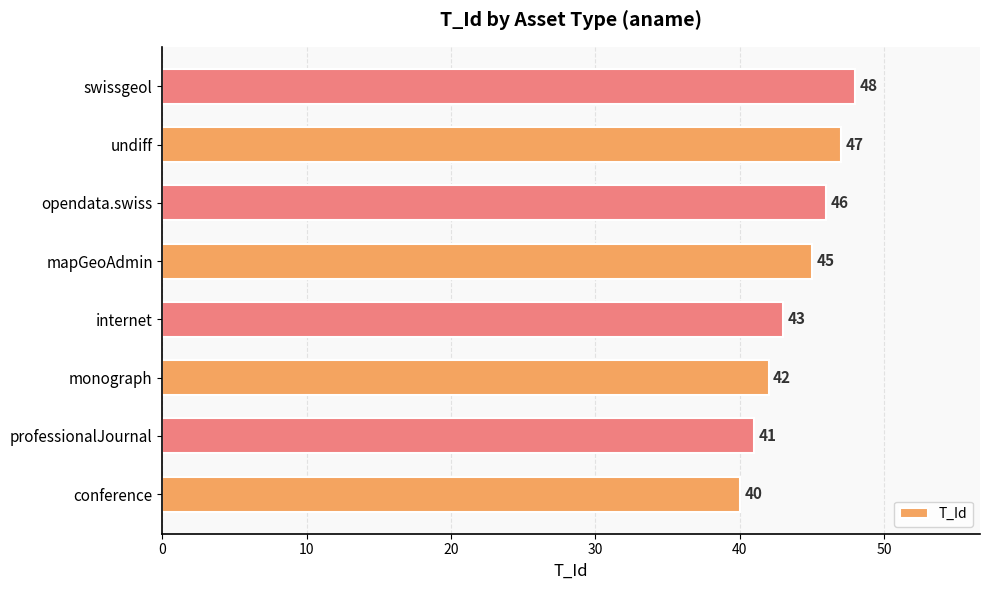

How many values are between 42 and 47?

5